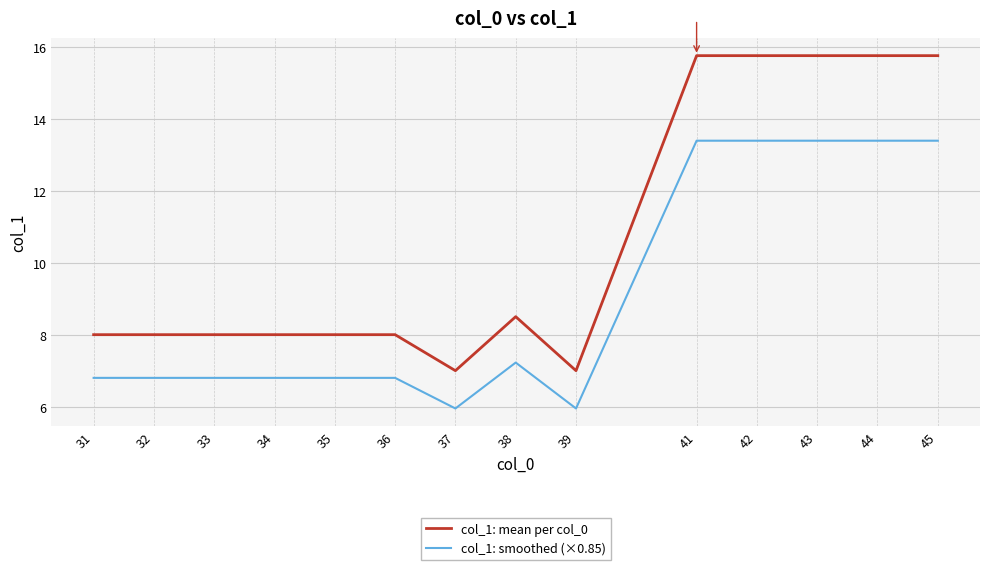

Which series has the widest spread of values?

col_1: mean per col_0